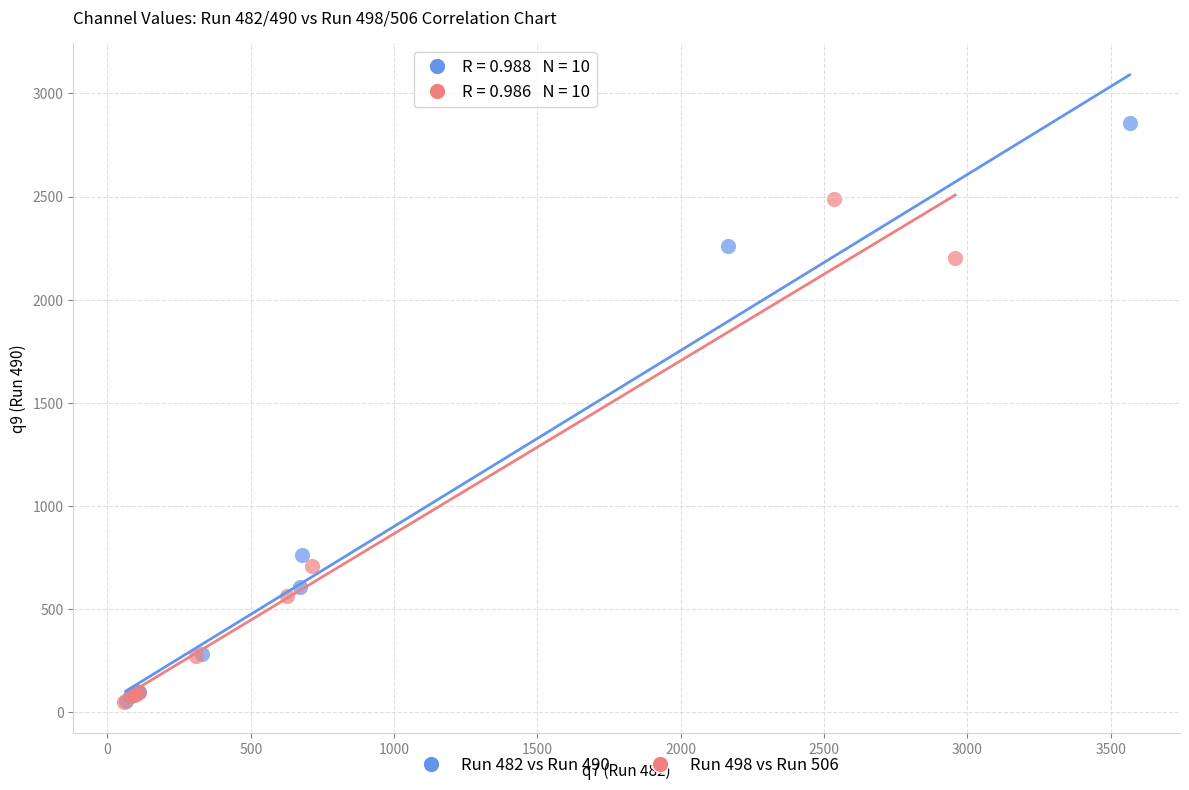

Which series contains the highest Y value?

Run 482 vs Run 490